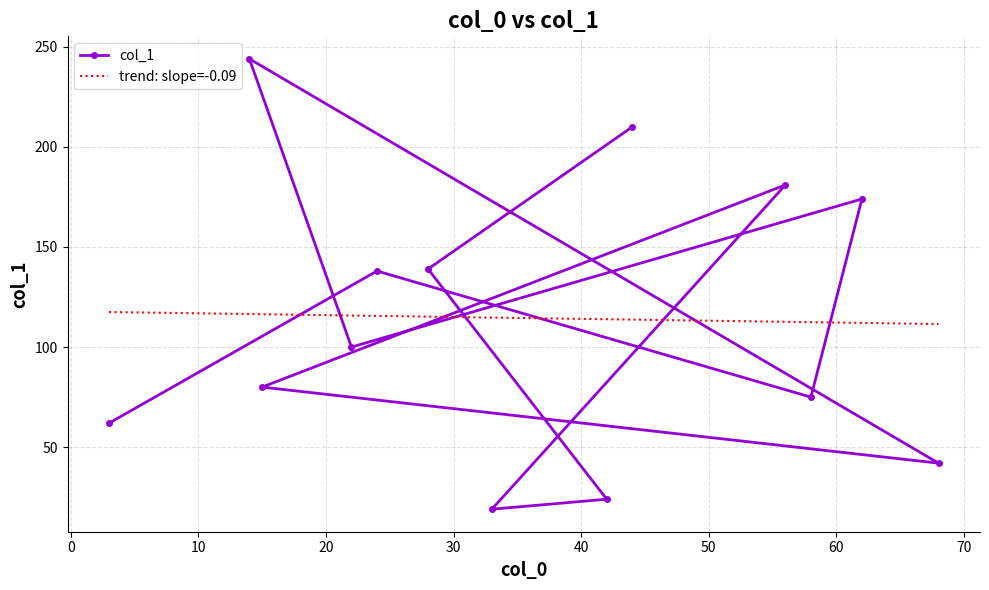

What is the maximum value for col_1?

244